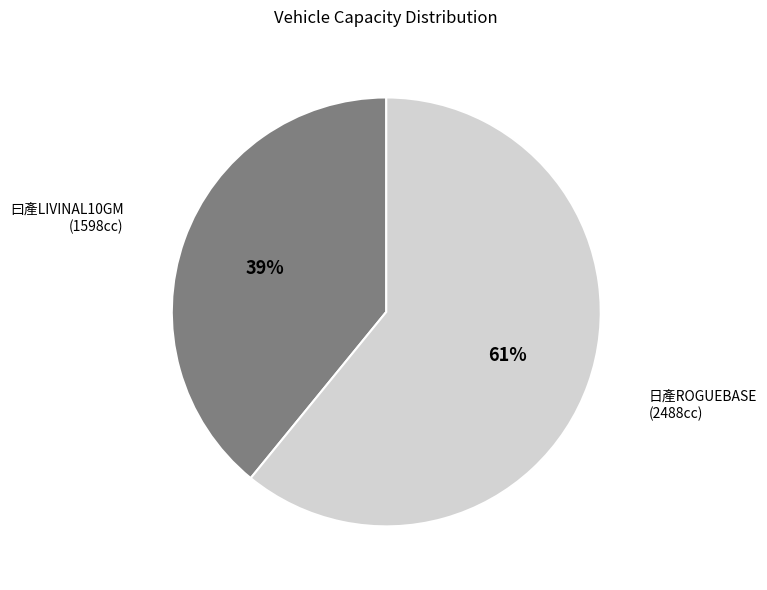

To the nearest percent, what is the difference between the largest and smallest slice percentages?

22%